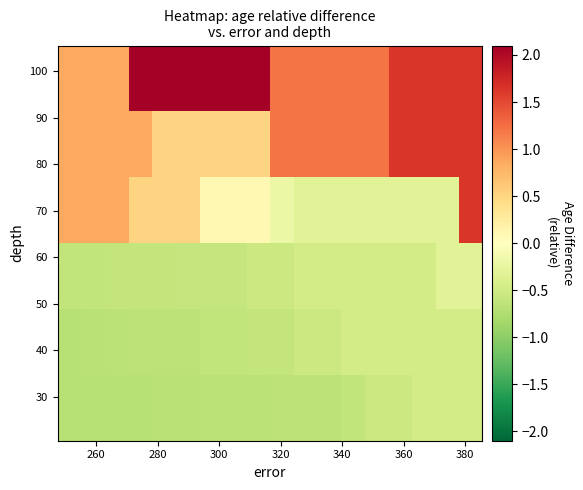

How many data points does each series have?

18